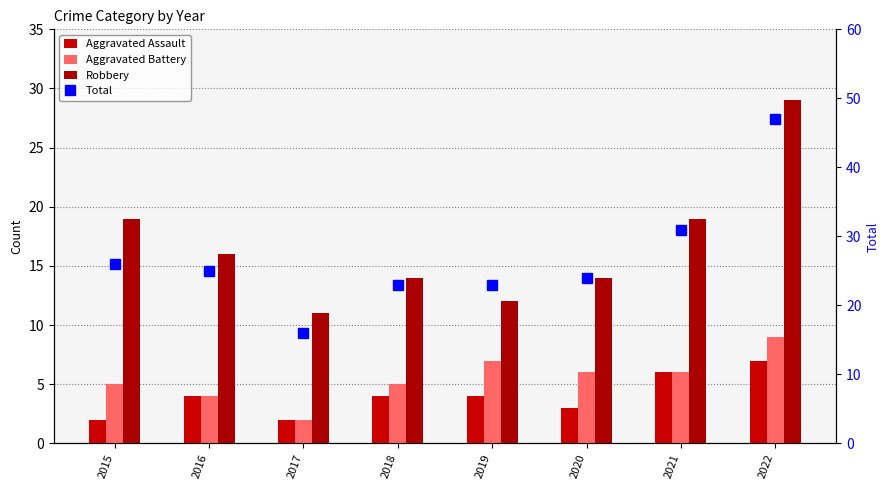

Which series changed the most between 2015 and 2016?

Robbery